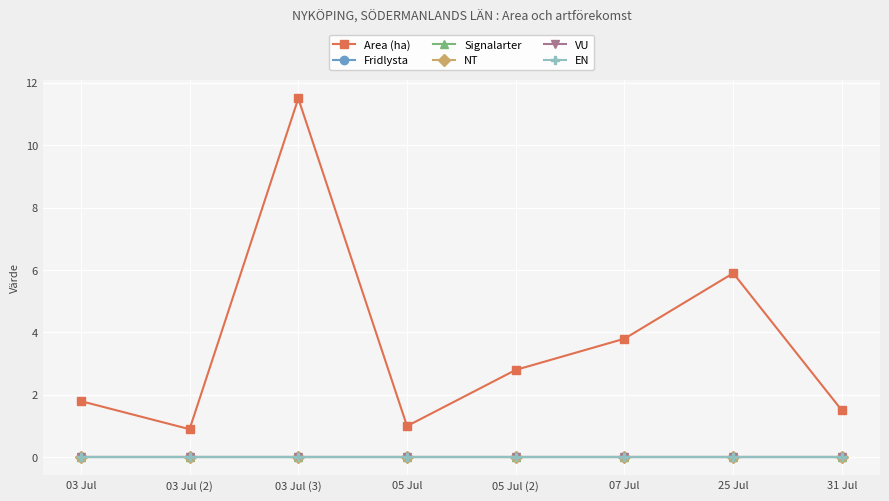

What is the label of the 4th point from the left?

05 Jul